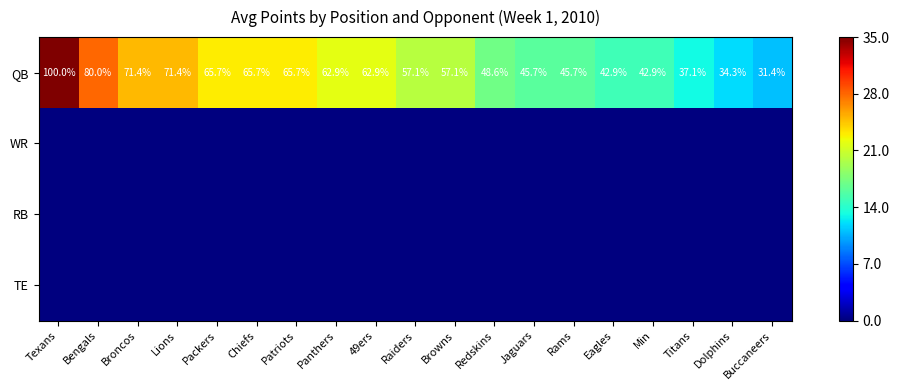

True or false: QB has a value of 42.9 at Min.

True